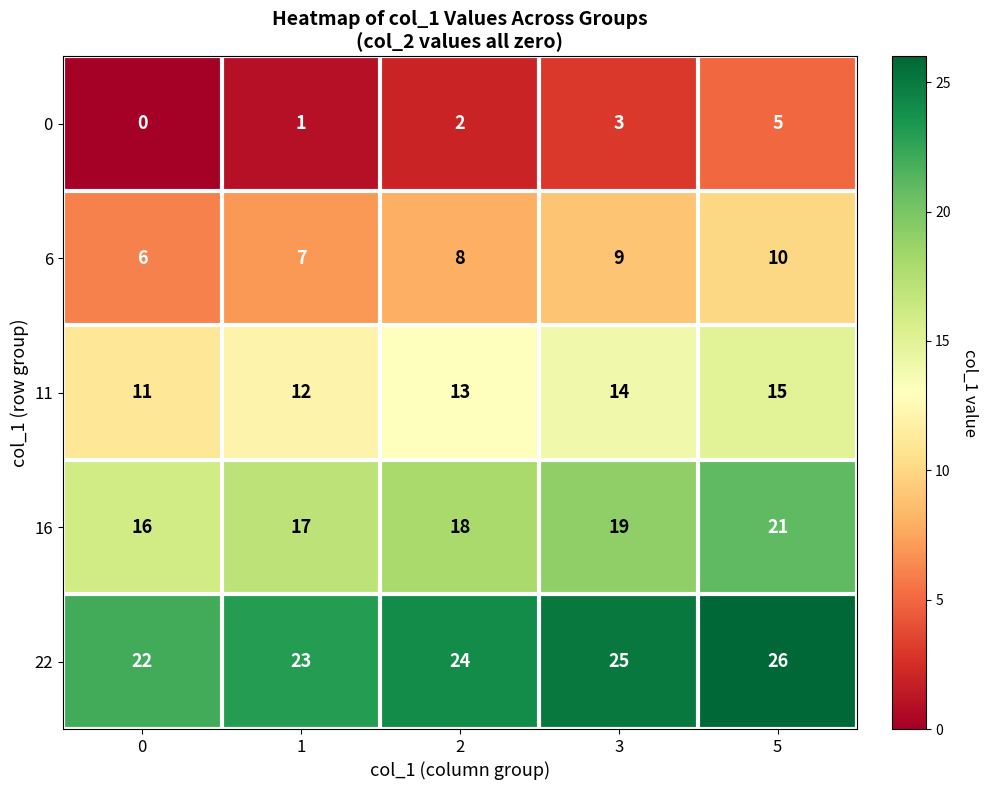

Read the 0 value at 5.

5